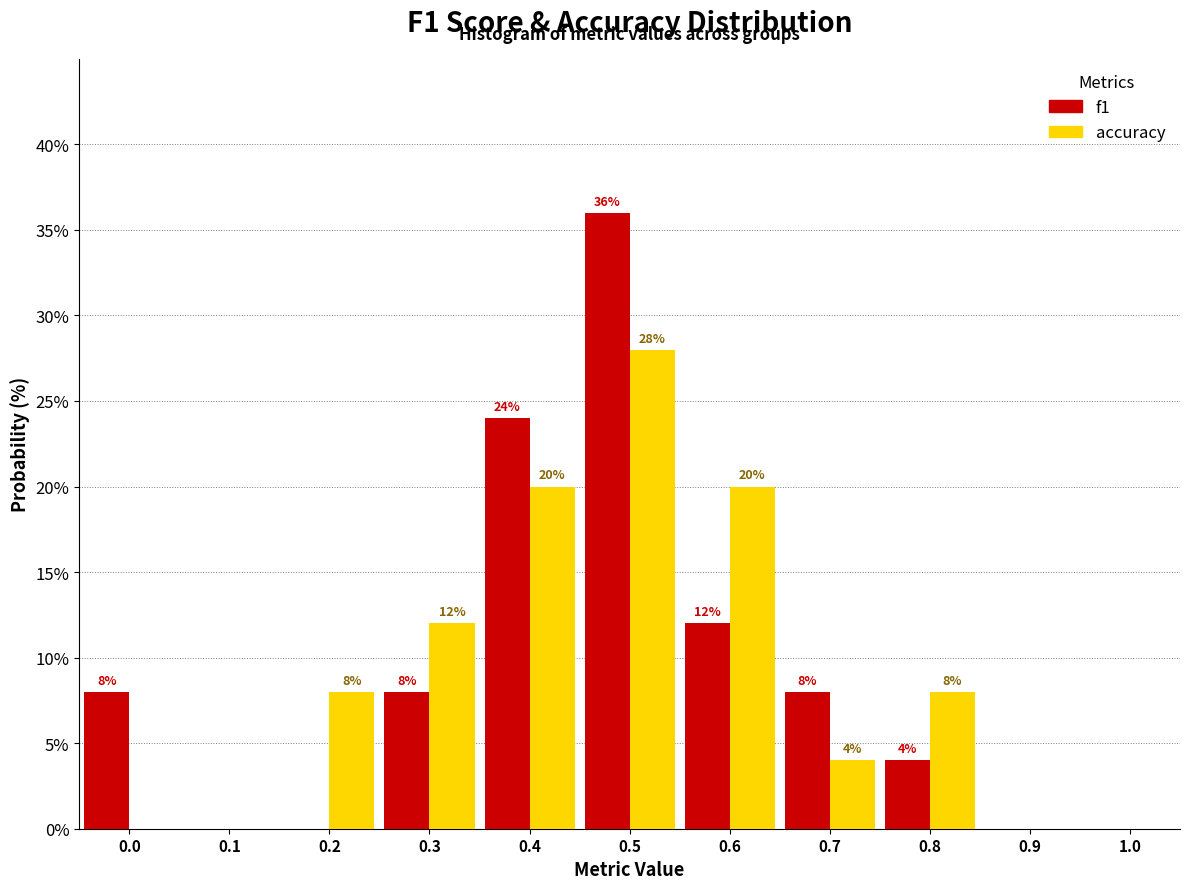

Reading left to right, list all the values displayed in this chart.

f1: 0.0=8.0	0.1=0.0	0.2=0.0	0.3=8.0	0.4=24.0	0.5=36.0	0.6=12.0	0.7=8.0	0.8=4.0	0.9=0.0	1.0=0.0
accuracy: 0.0=0.0	0.1=0.0	0.2=8.0	0.3=12.0	0.4=20.0	0.5=28.0	0.6=20.0	0.7=4.0	0.8=8.0	0.9=0.0	1.0=0.0